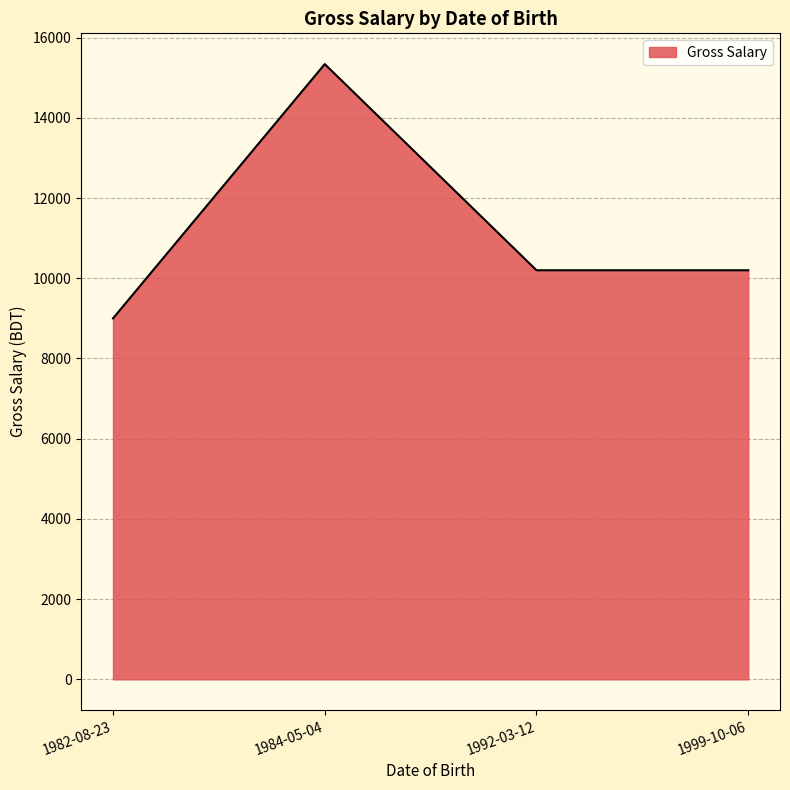

What is the maximum value shown in the chart?

15340